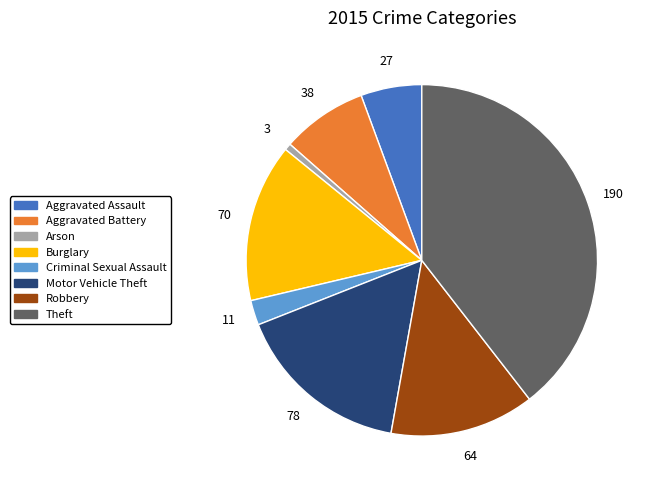

Between Burglary and Criminal Sexual Assault, which is larger?

Burglary